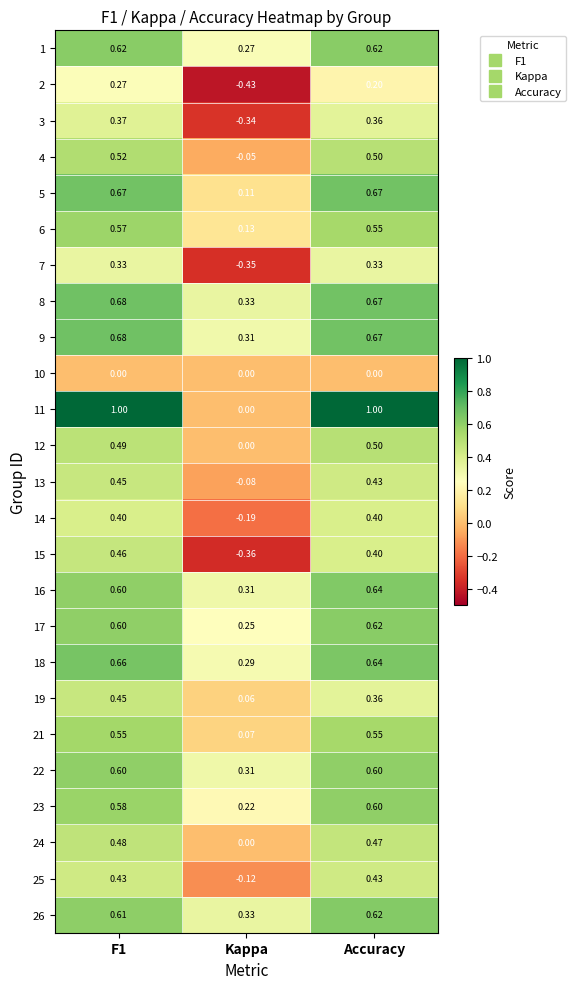

Which category has the lowest value in the 4 series?

Kappa